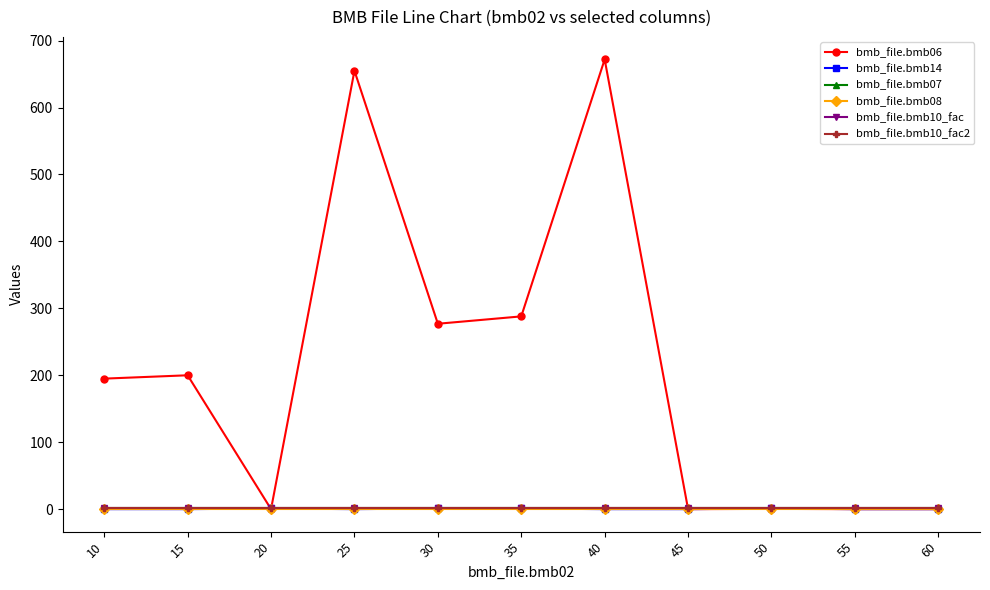

Is this an area chart (filled region under the line)?

No